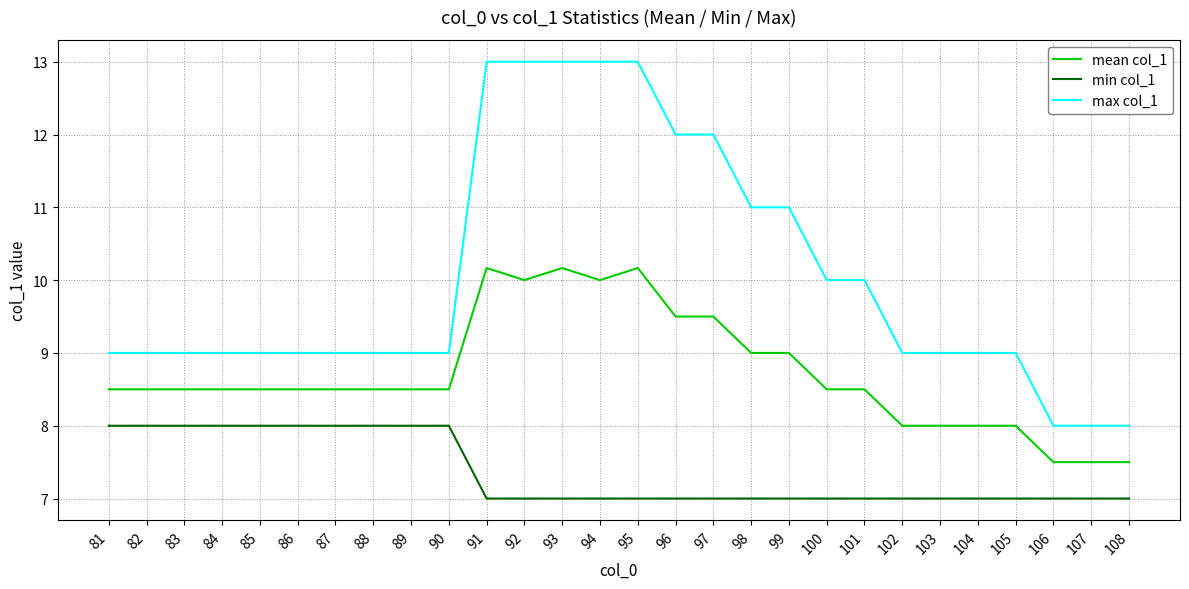

What is the difference between the max col_1 values at 94 and 104?

4.0